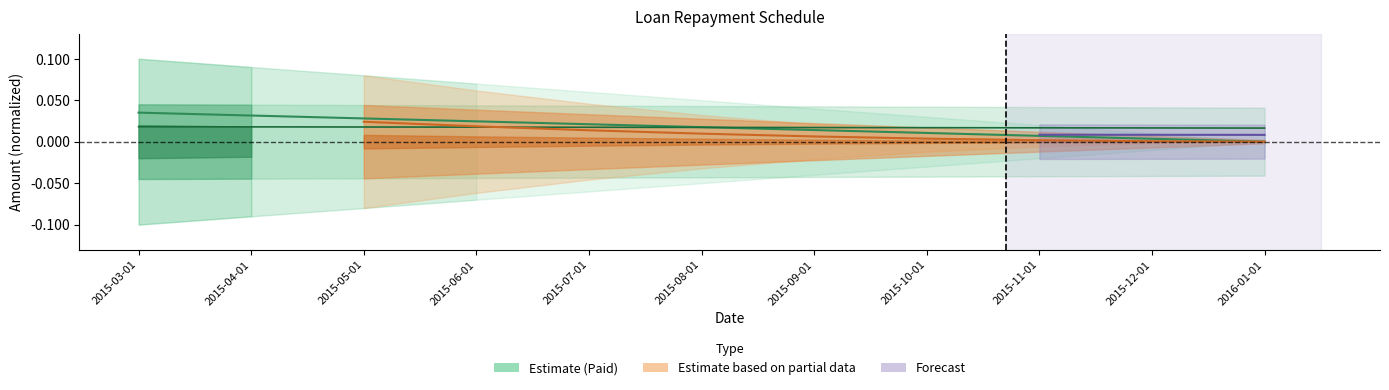

What is the label of the 2nd point from the right?

2015-12-01